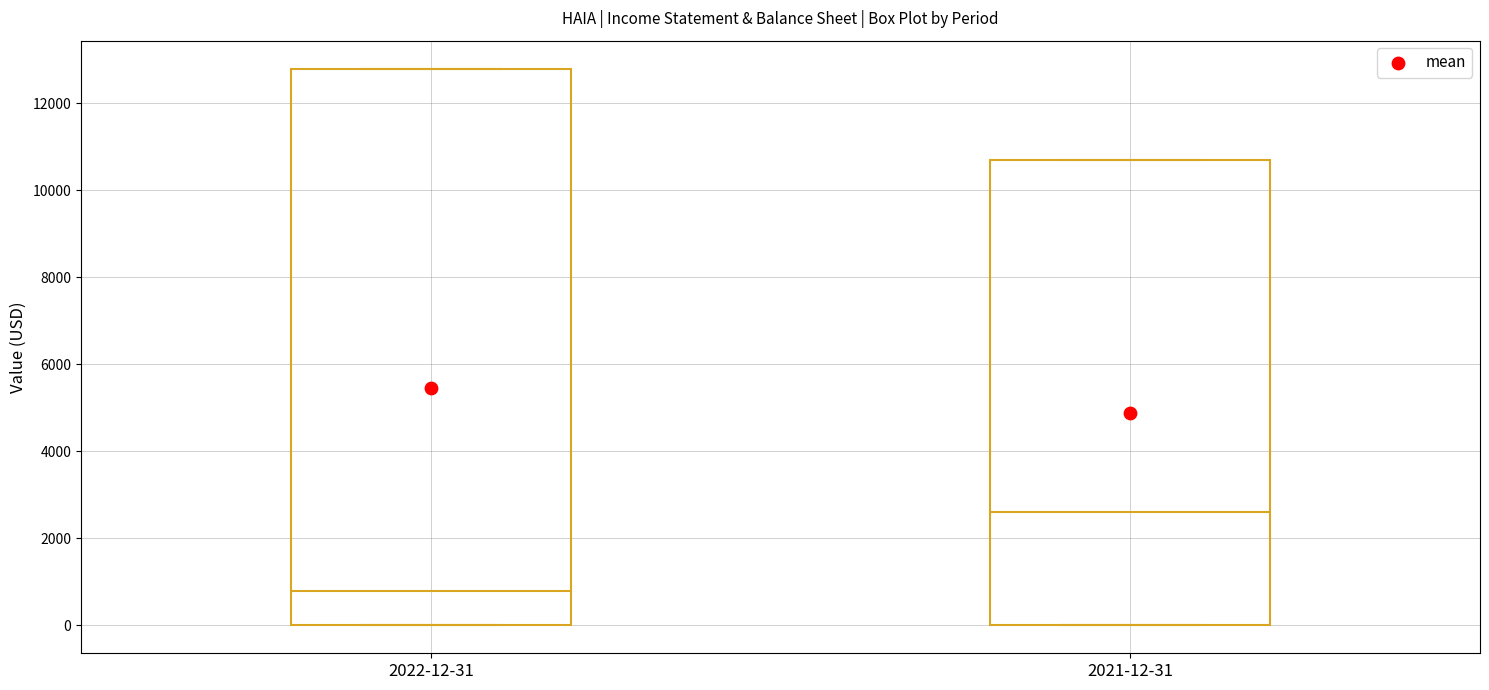

Which box's median line is the highest?

2021-12-31